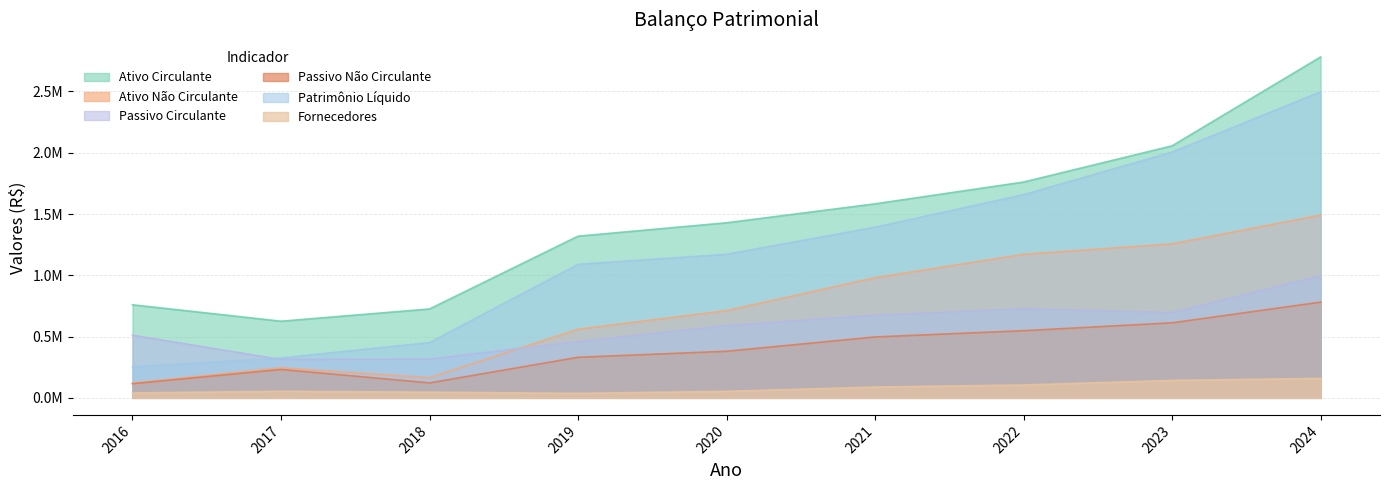

True or false: Patrimônio Líquido has more than 0 points higher than both neighbors.

False